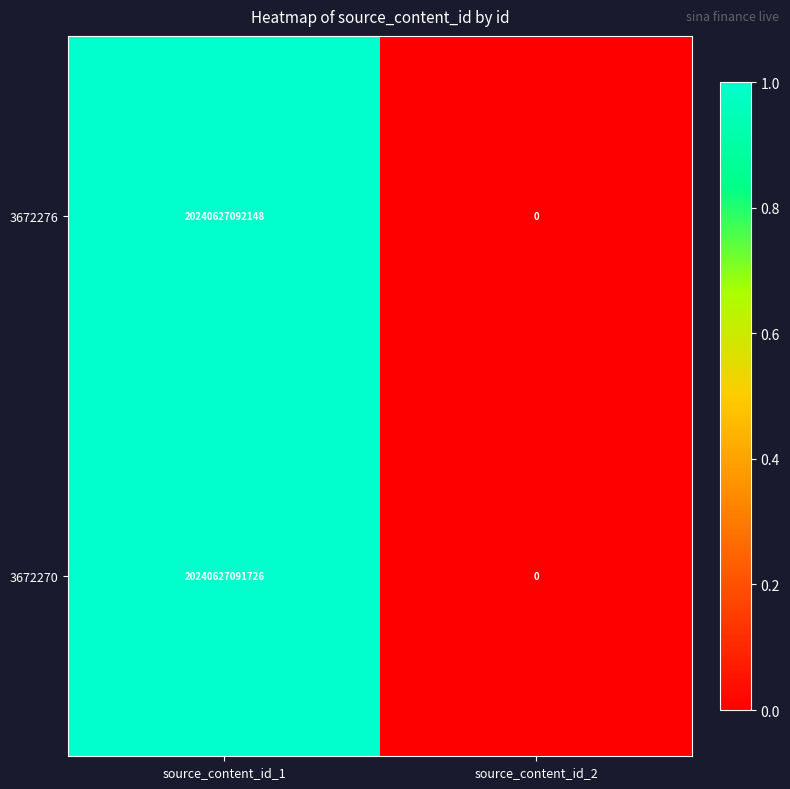

Reading left to right, what are all the values shown in this chart?

3672276: 20240627092148	0
3672270: 20240627091726	0